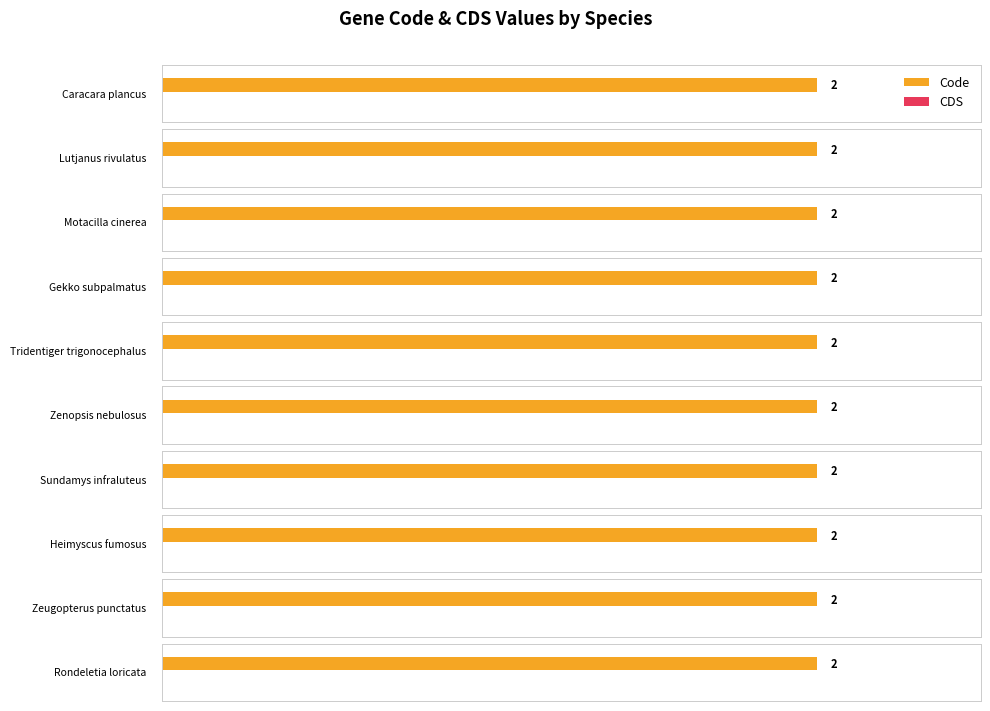

Reading right to left, list all the values displayed in this chart.

Code: Rondeletia loricata=2	Zeugopterus punctatus=2	Heimyscus fumosus=2	Sundamys infraluteus=2	Zenopsis nebulosus=2	Tridentiger trigonocephalus=2	Gekko subpalmatus=2	Motacilla cinerea=2	Lutjanus rivulatus=2	Caracara plancus=2
CDS: Rondeletia loricata=0	Zeugopterus punctatus=0	Heimyscus fumosus=0	Sundamys infraluteus=0	Zenopsis nebulosus=0	Tridentiger trigonocephalus=0	Gekko subpalmatus=0	Motacilla cinerea=0	Lutjanus rivulatus=0	Caracara plancus=0